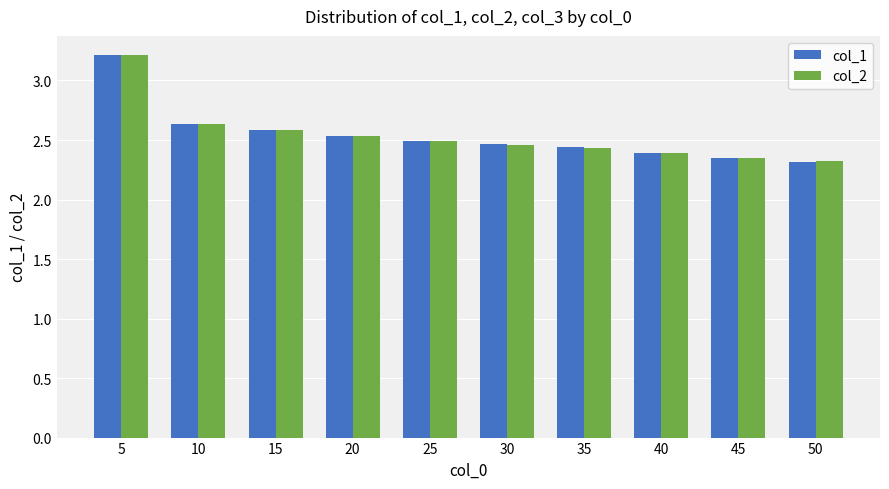

The value of col_2 at 30 is 2.5. True or false?

True